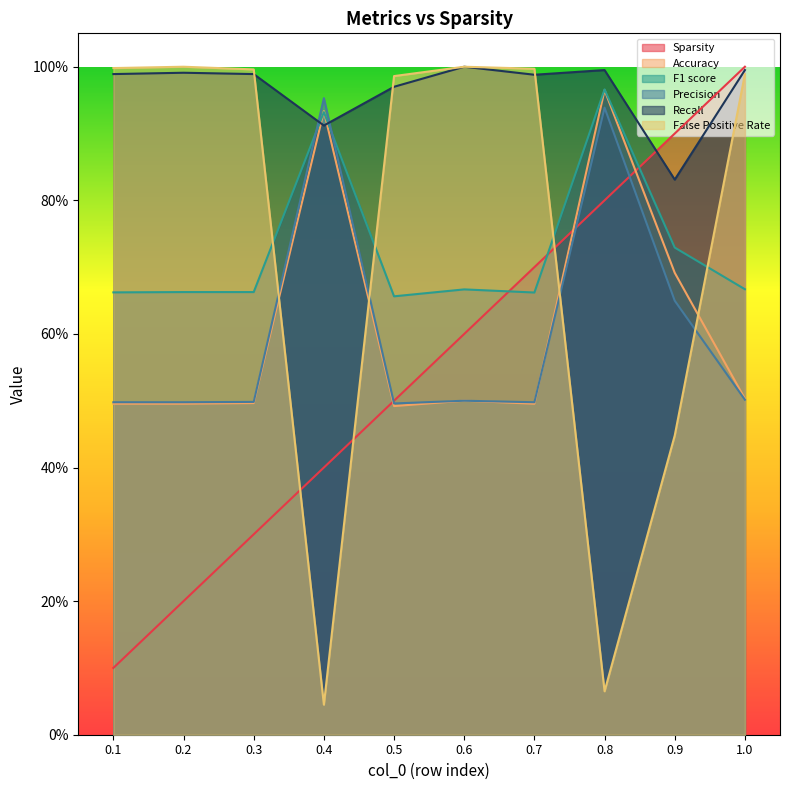

How many data points does each series have?

10